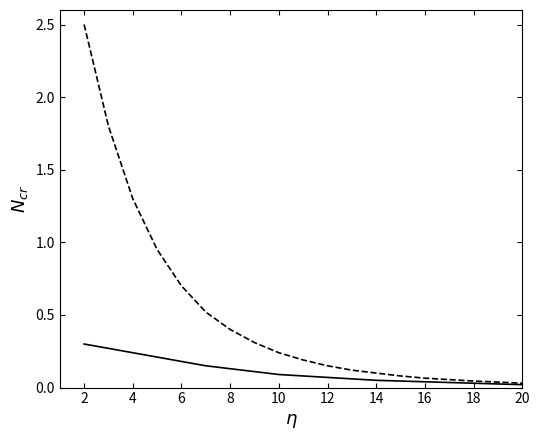

How many categories are shown in the chart?

19